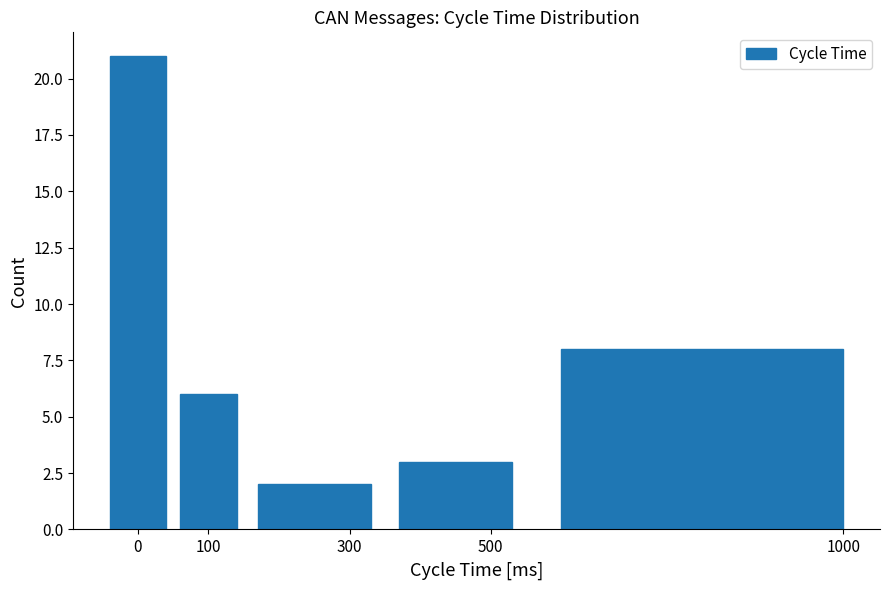

Over which range of the x-axis is the bar tallest?

-50 to 50